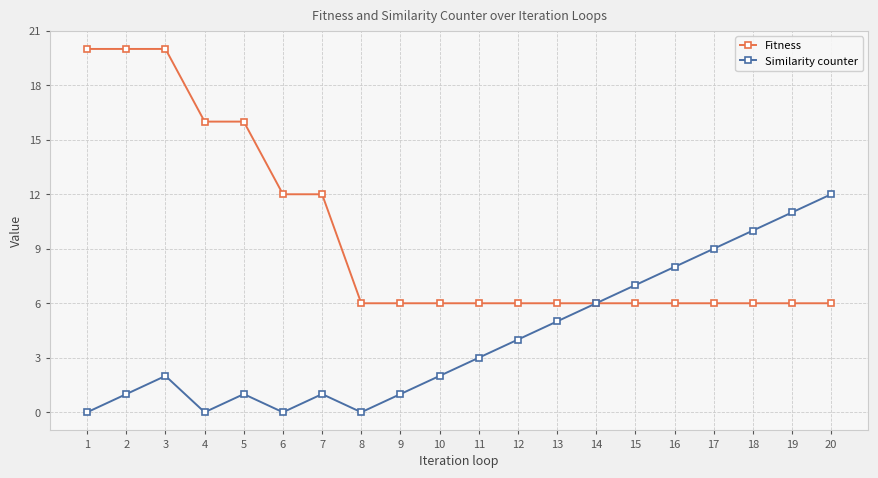

What is the difference between the second highest and minimum values in the Similarity counter series?

11